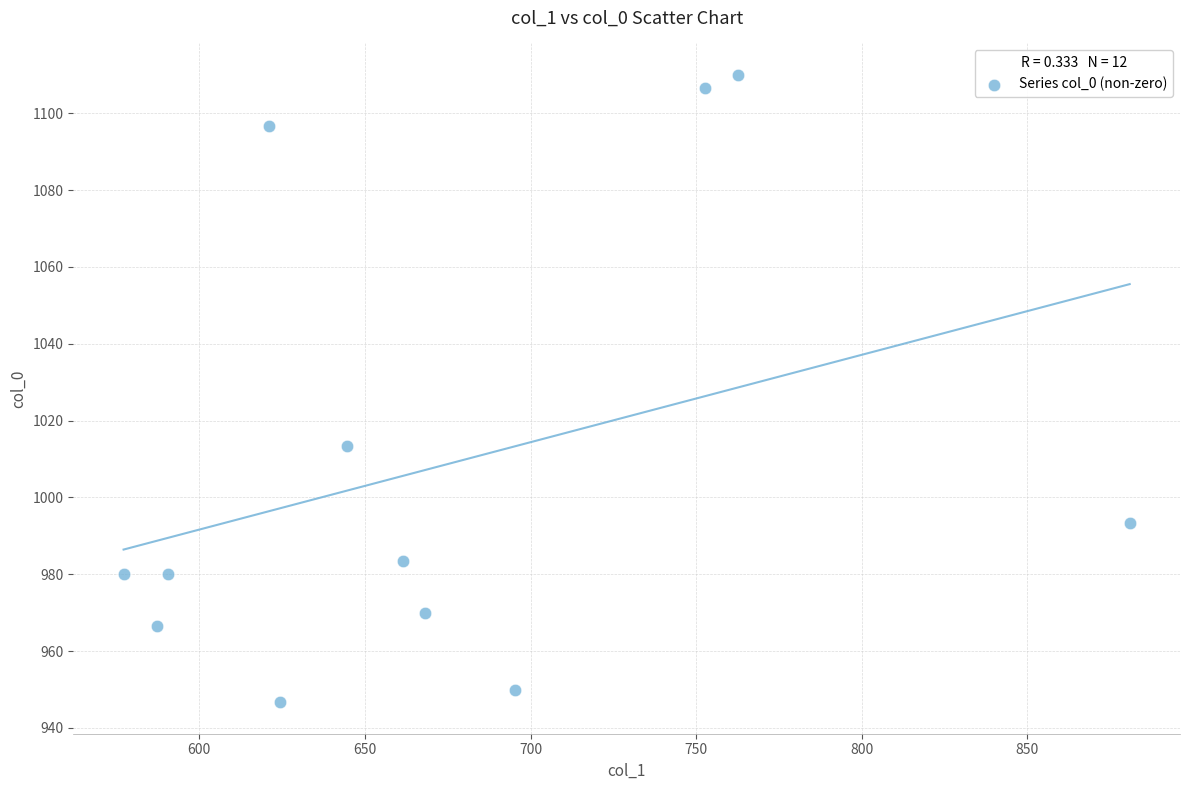

What Y value in the scatter plot is closest to 1028?

1013.3